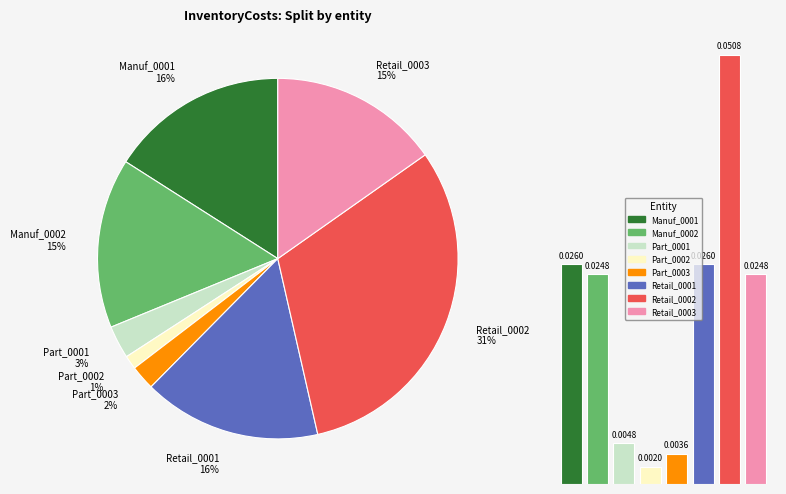

Combined, do Manuf_0001
16% and Part_0002
1% account for over 50%?

No